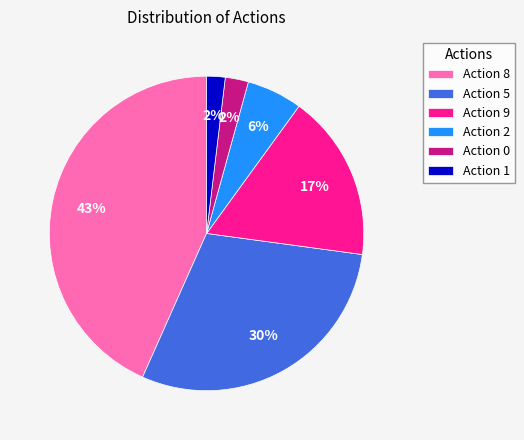

Count the number of slices in the pie.

6